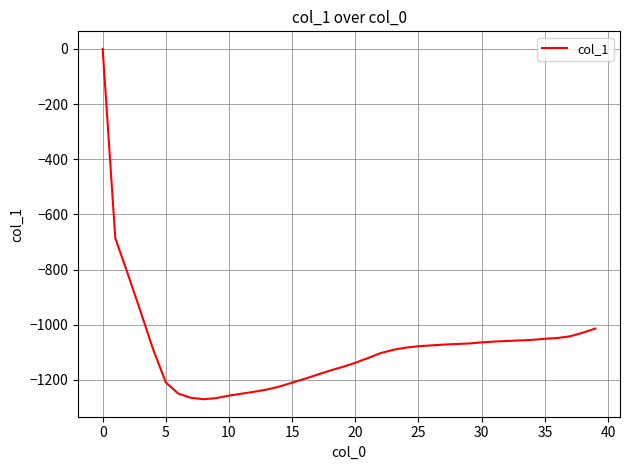

What is the minimum value shown in the chart?

-1270